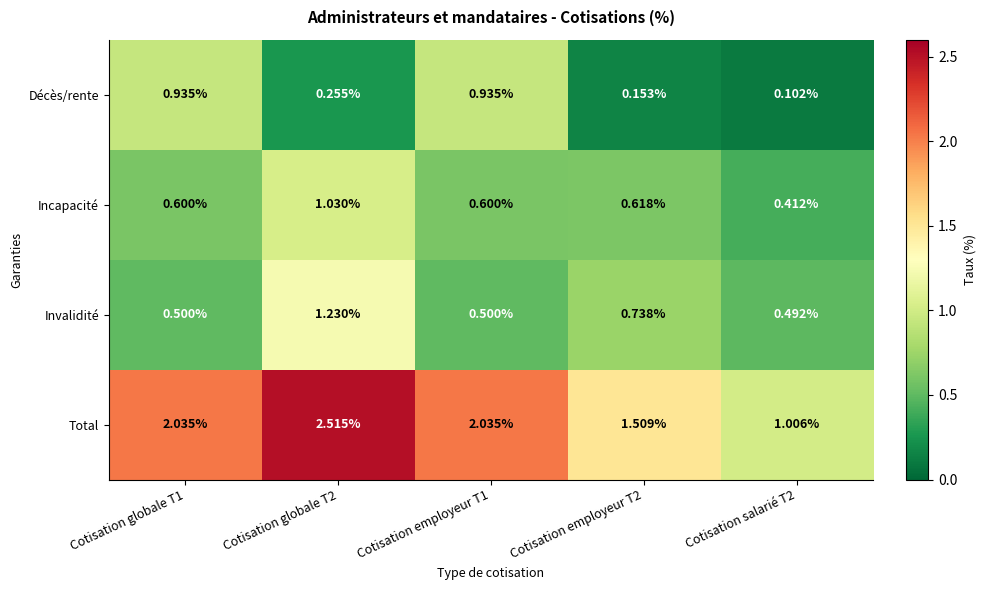

Rank the series at Cotisation employeur T2 from highest to lowest value.

Total, Invalidité, Incapacité, Décès/rente